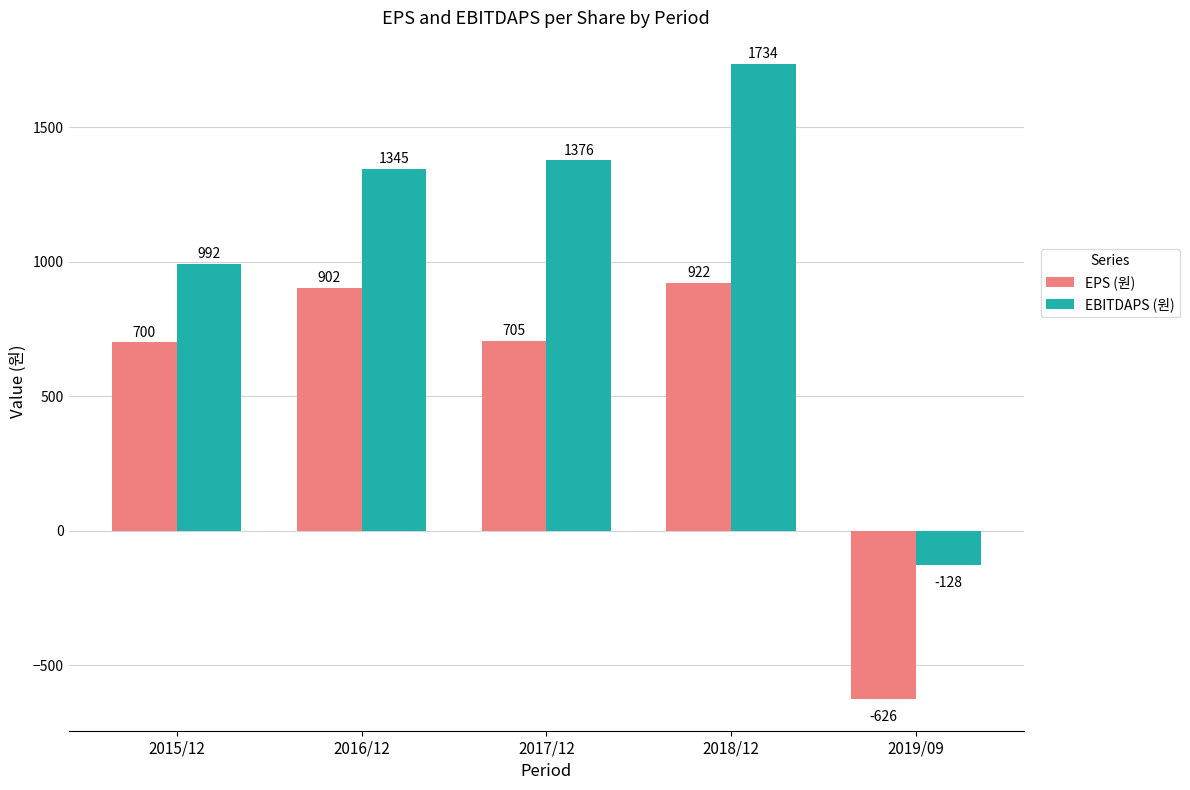

At which category is the sum across all series the highest?

2018/12